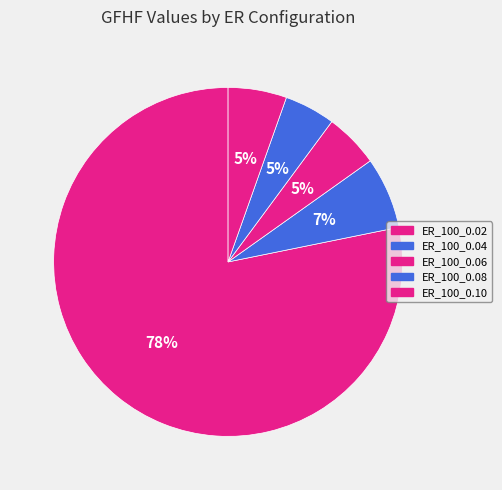

Which slice is the smallest?

ER_100_0.08